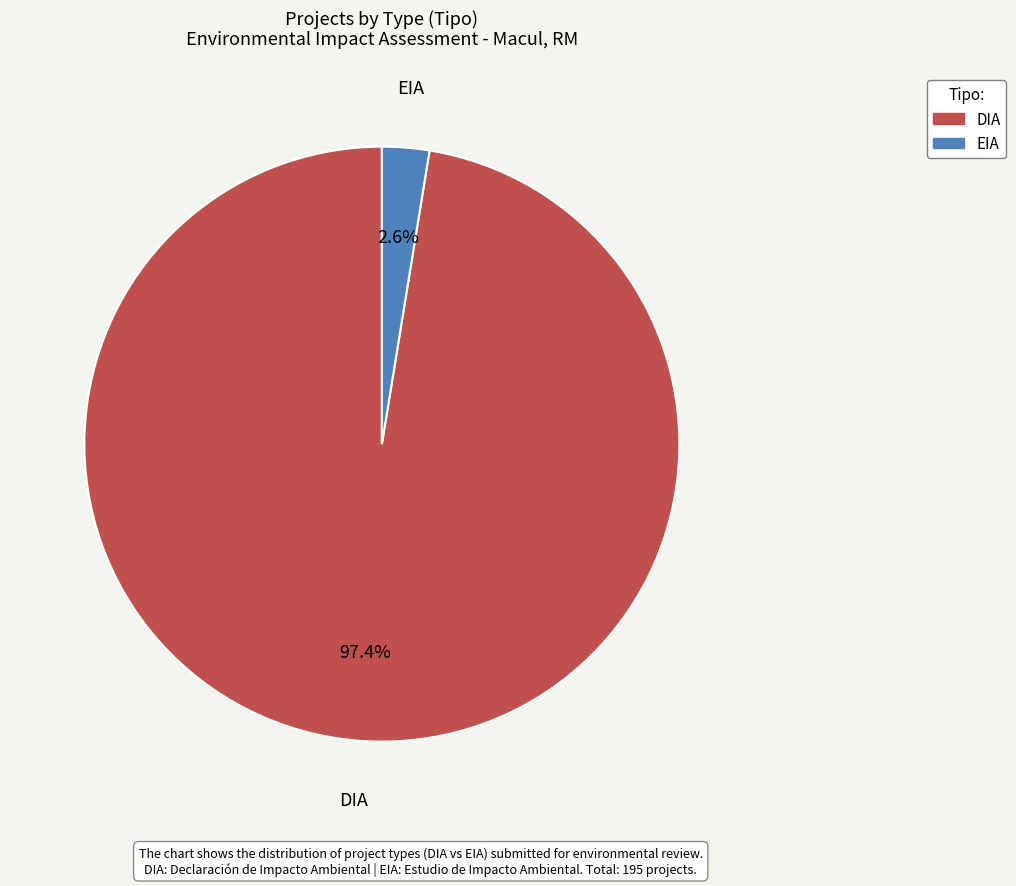

Which has a higher value, EIA or DIA?

DIA